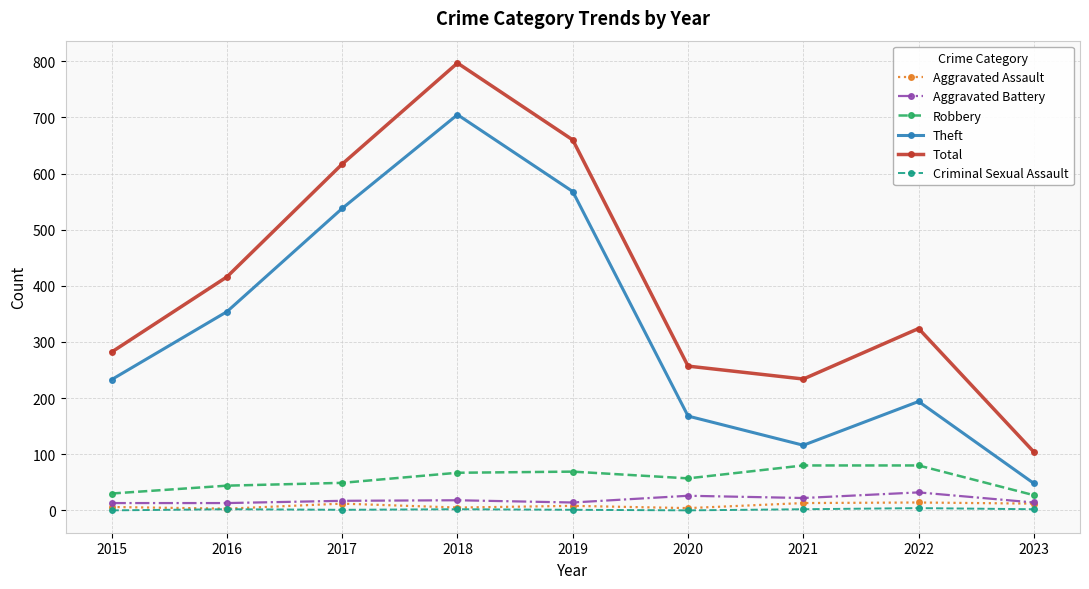

True or false: Theft has a value of 757 at 2019.

False